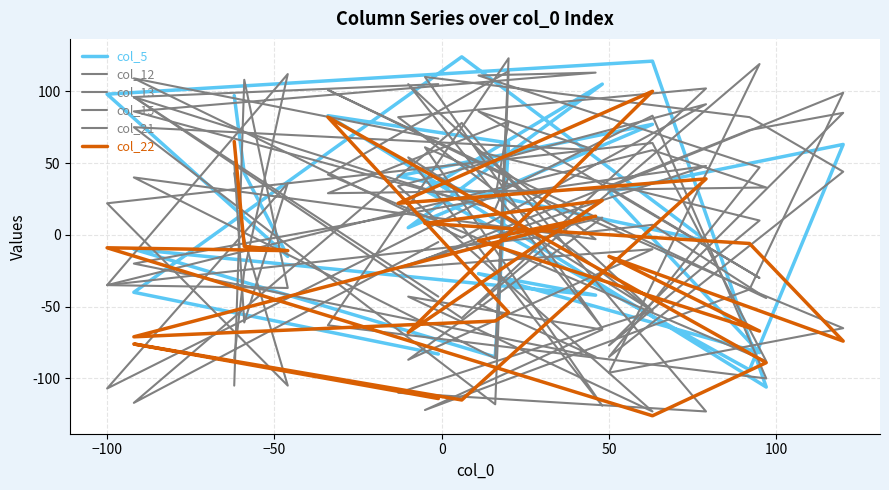

What is the label of the 23rd point from the left?

22